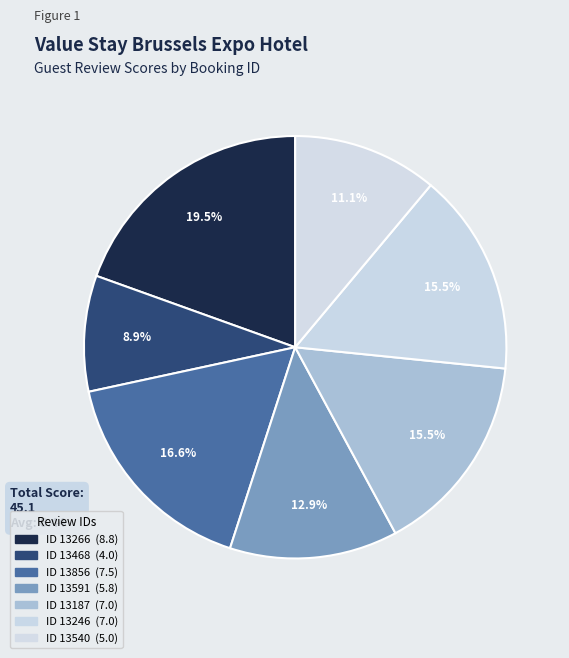

Is there any slice that represents more than half of the pie?

No